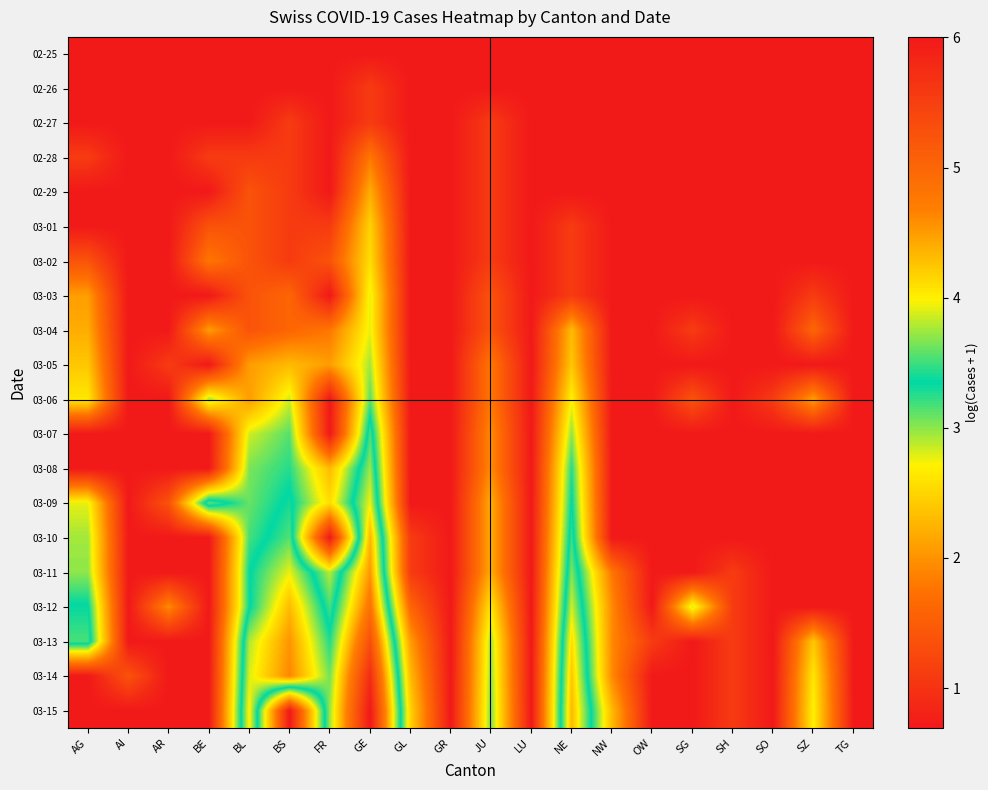

At which category is the sum across all series the highest?

GE